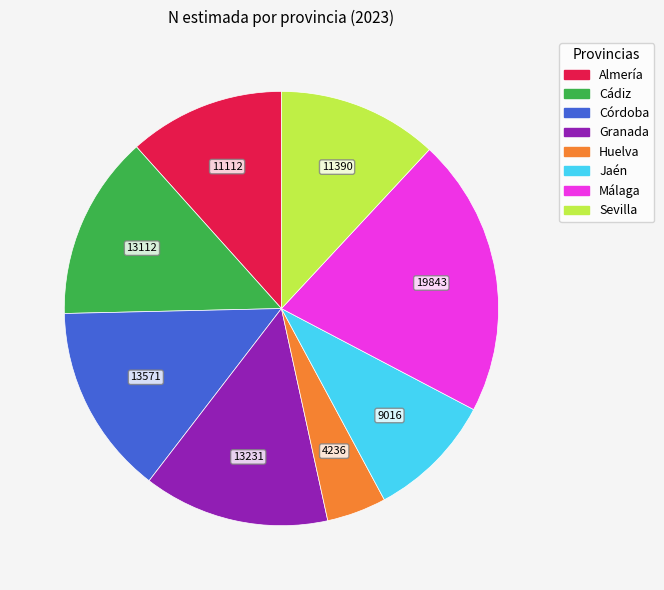

Is it true that Sevilla is 12% of the pie?

True